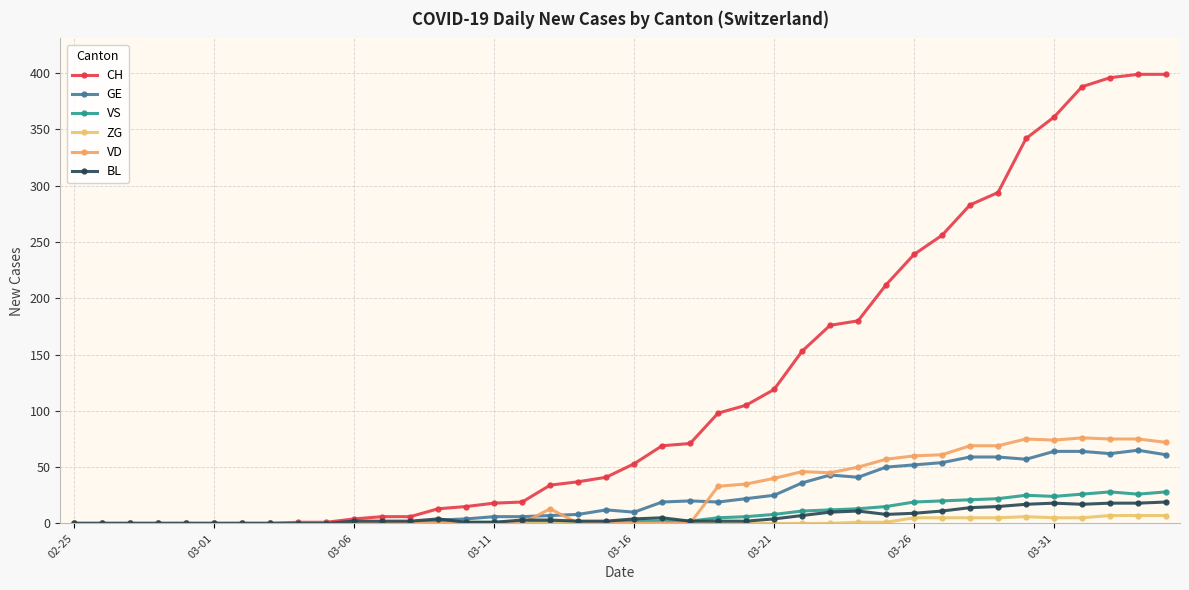

True or false: CH and VS cross at least once.

False